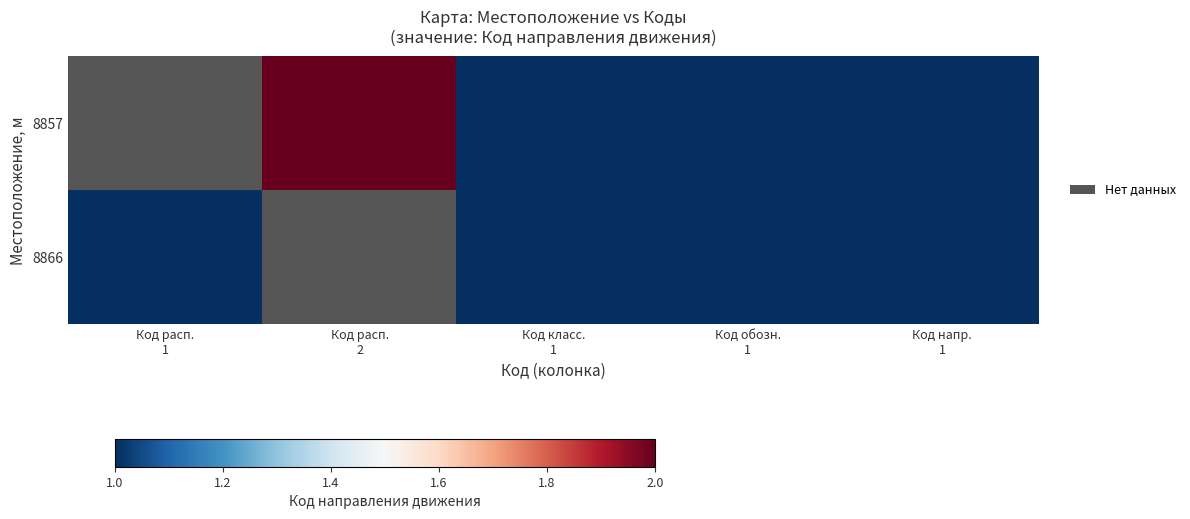

What is the highest value of the 8866 series?

1.0